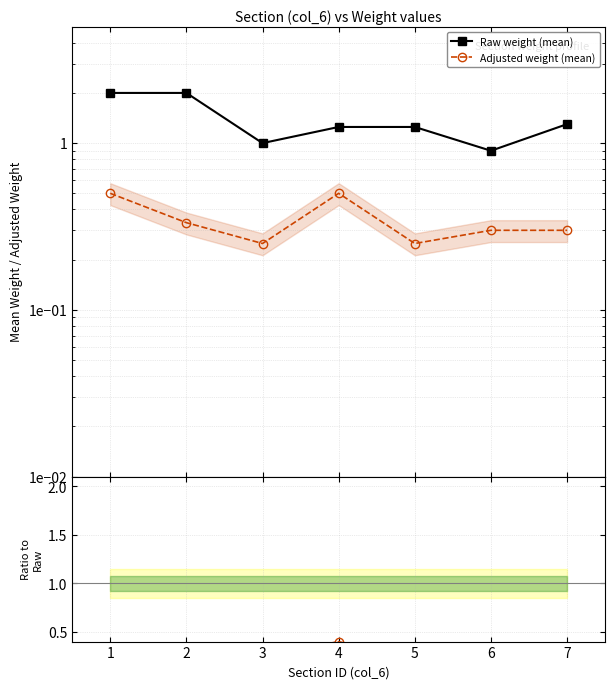

What is the difference between the maximum and second lowest values in the Adj/Raw ratio series?

0.2